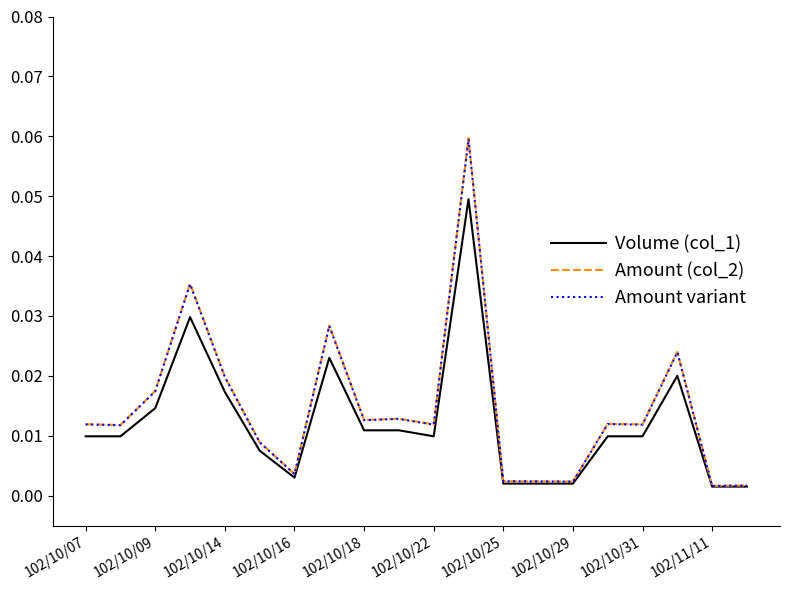

At which category is the sum across all series the highest?

11